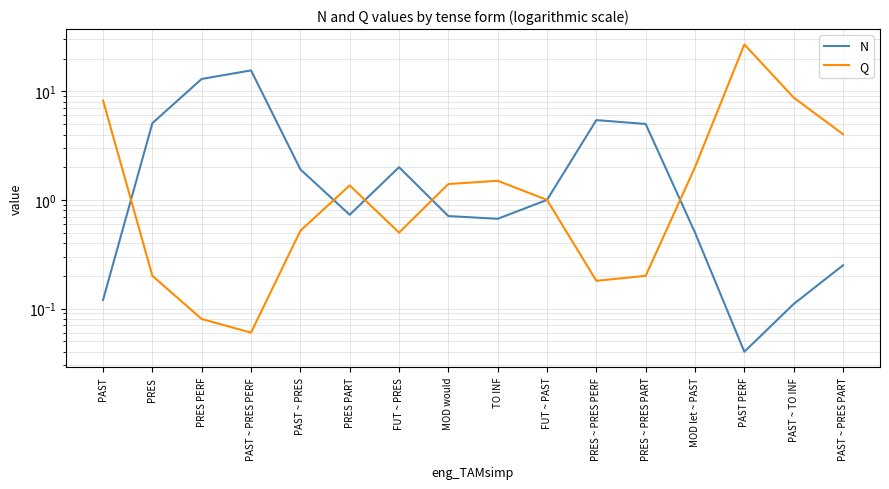

What is the greatest value displayed?

27.0